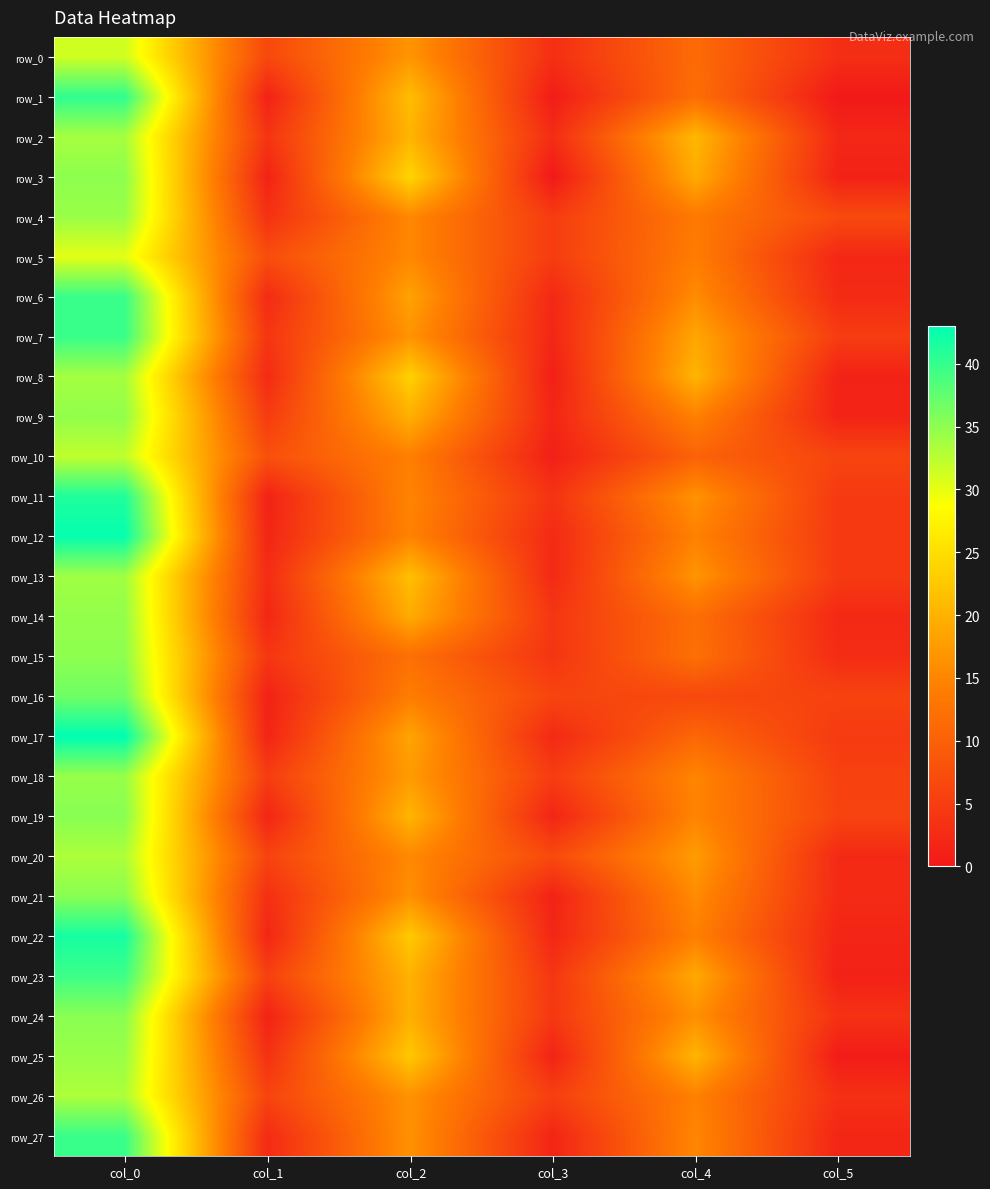

How many values in the row_3 series exceed 19?

3